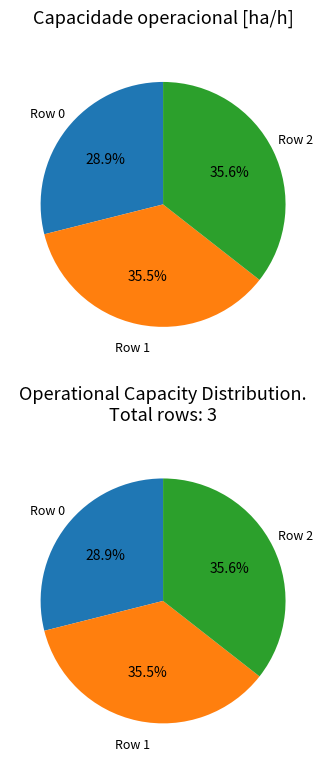

Rank the categories by value from highest to lowest.

Row 2, Row 1, Row 0